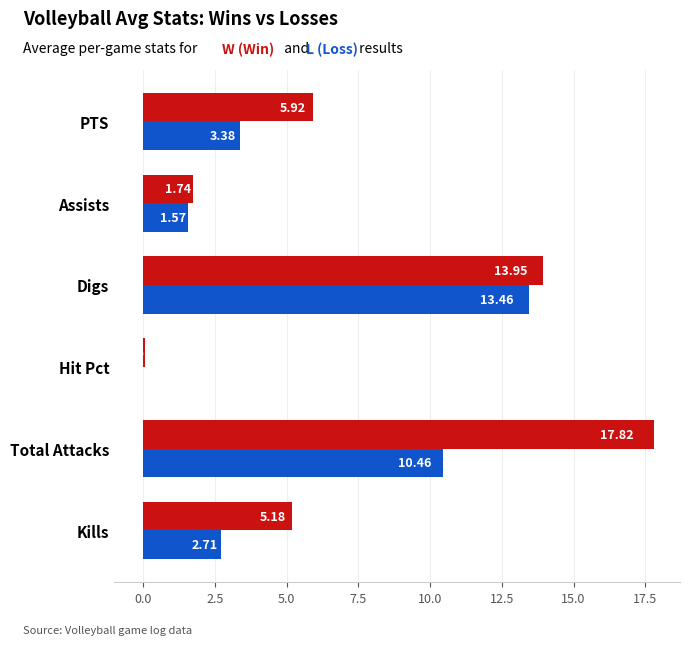

At which category is the sum across all series the highest?

Total Attacks